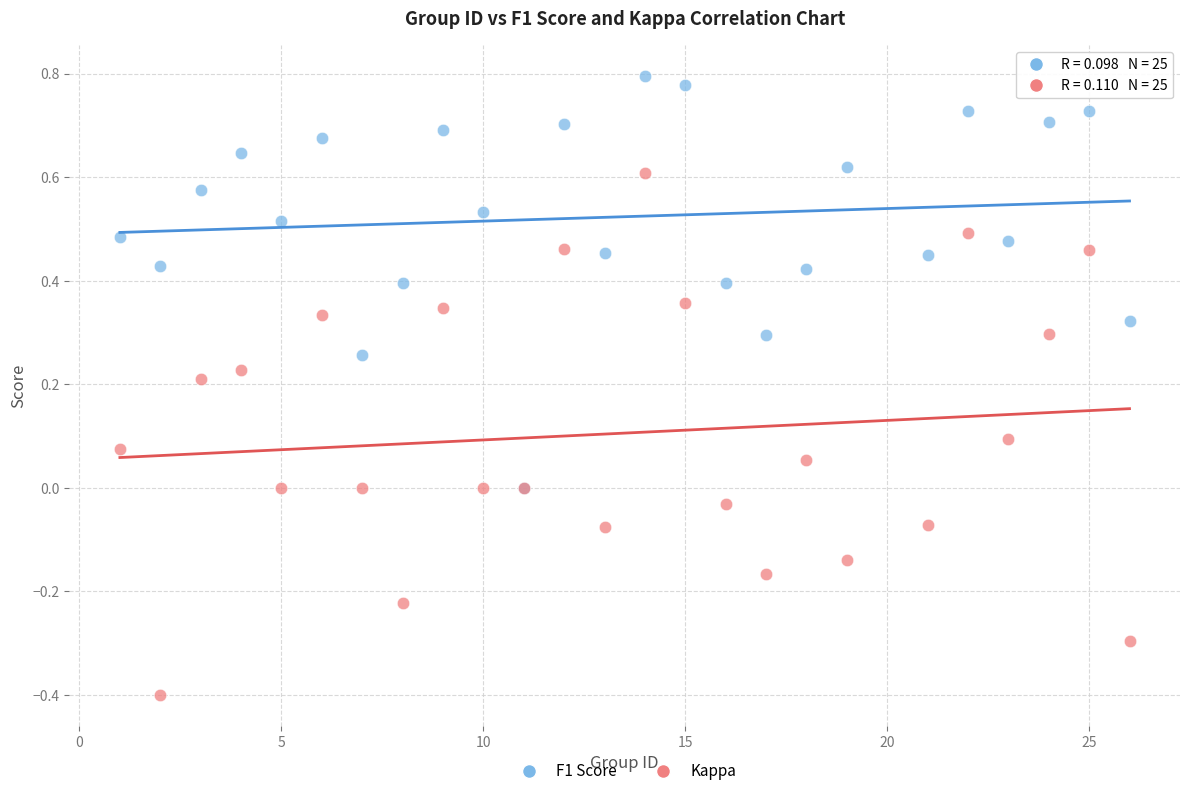

Which series contains the highest Y value?

F1 Score